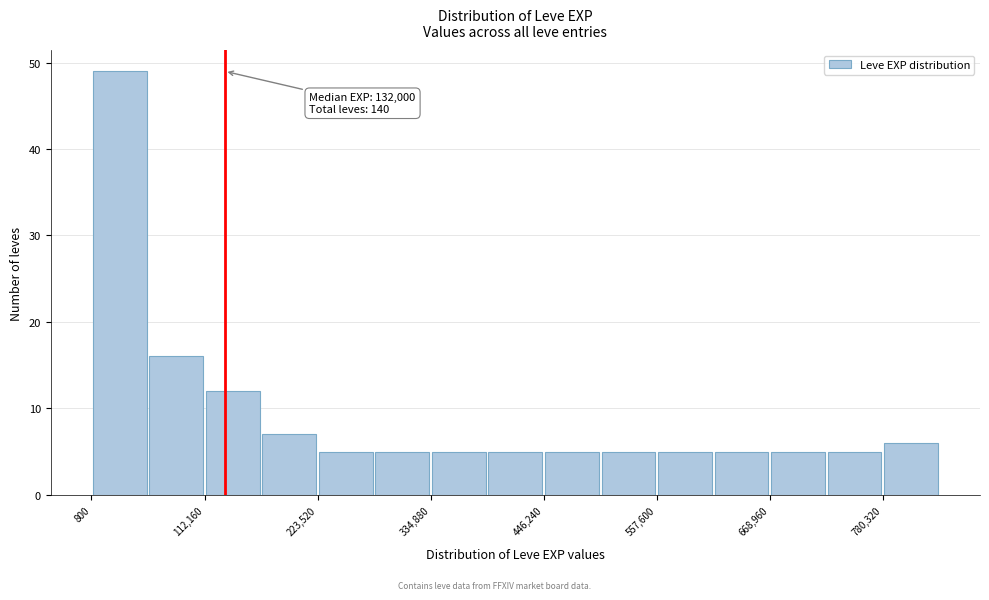

Read against the x-axis, roughly where is the centre of the tallest bar?

20000